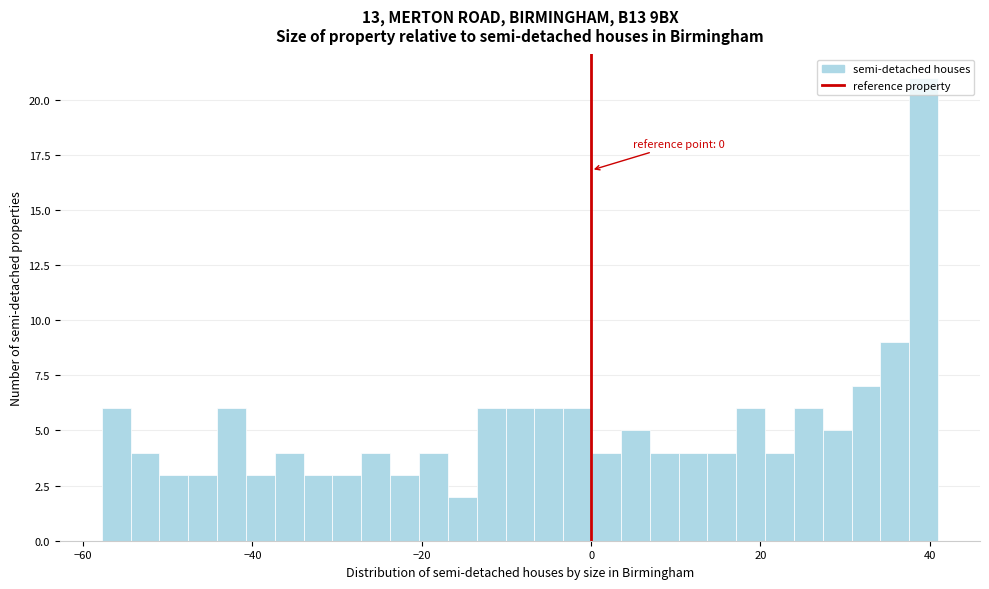

Read against the x-axis, roughly where is the centre of the tallest bar?

40